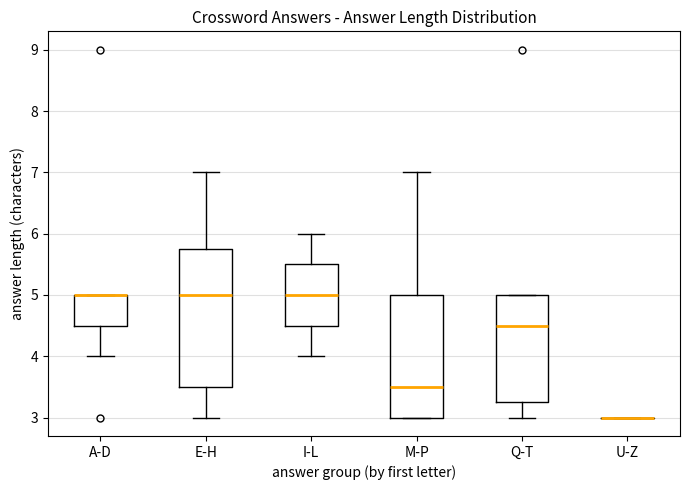

Which box is the tallest, from its lower edge to its upper edge?

E-H